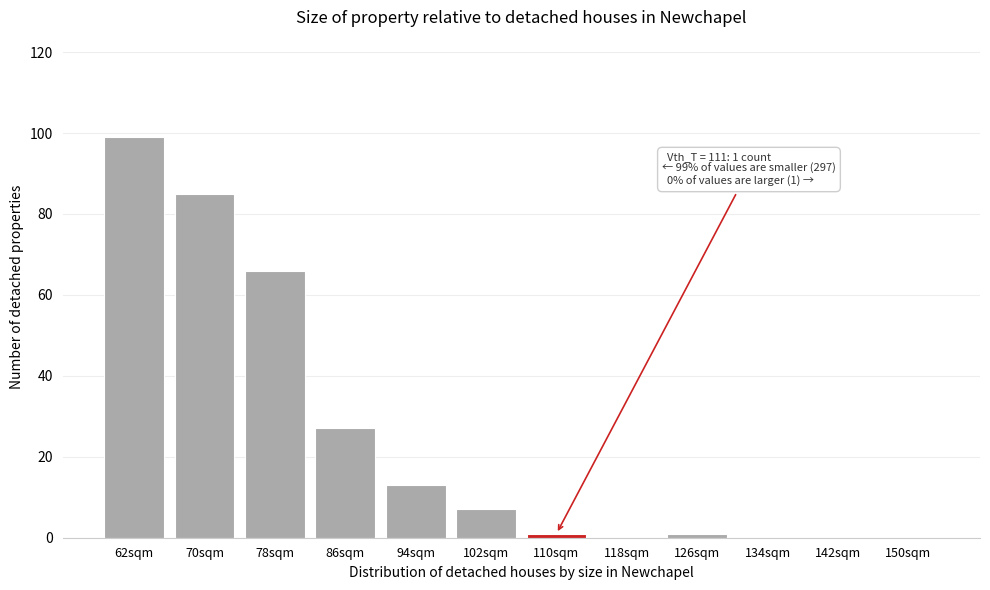

Reading left to right, list all the values displayed in this chart.

62sqm=99	70sqm=85	78sqm=66	86sqm=27	94sqm=13	102sqm=7	110sqm=1	118sqm=0	126sqm=1	134sqm=0	142sqm=0	150sqm=0